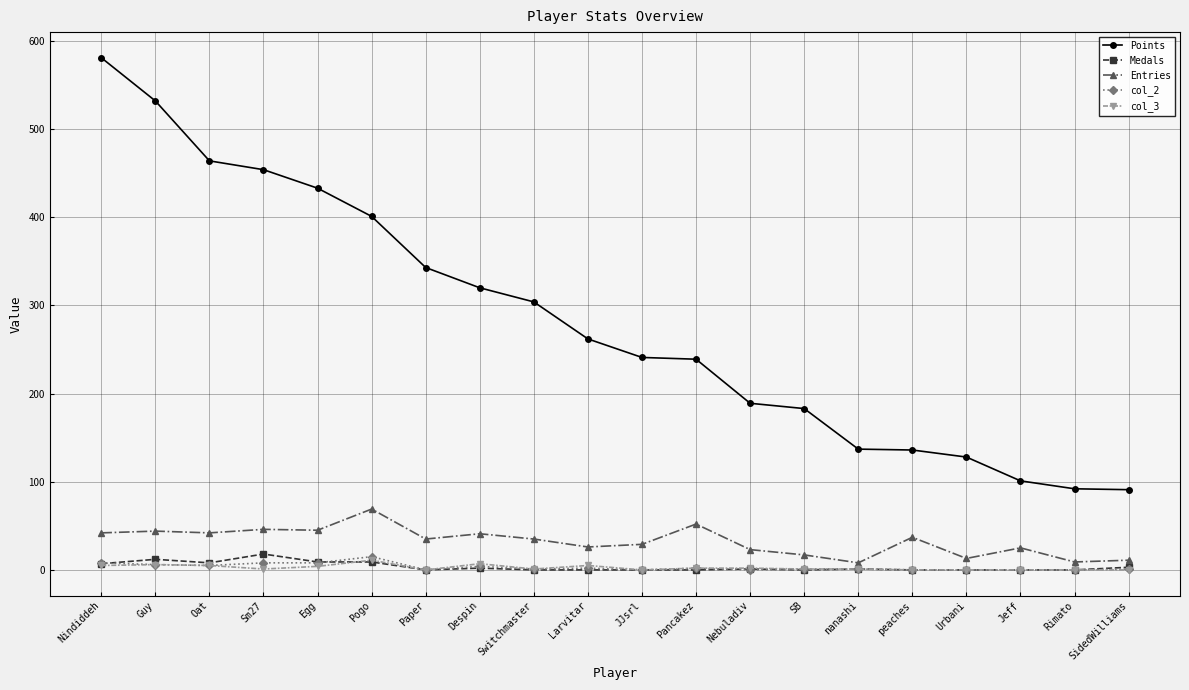

What is the difference between the Medals values at Pogo and nanashi?

8